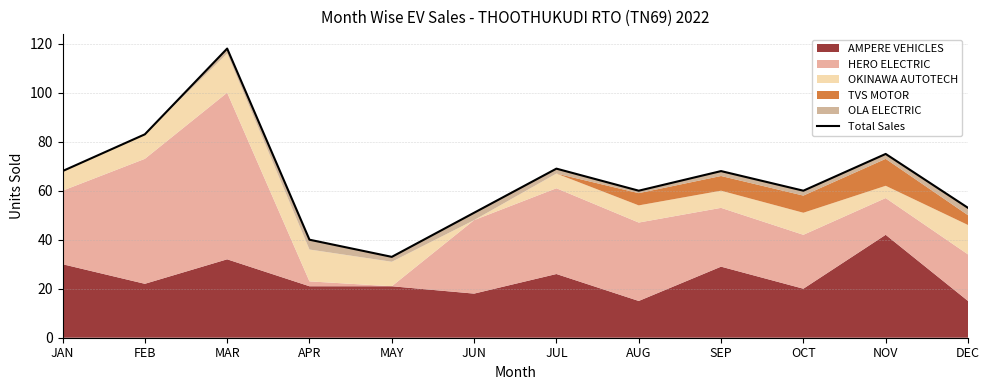

Which category has the highest value across all series?

MAR